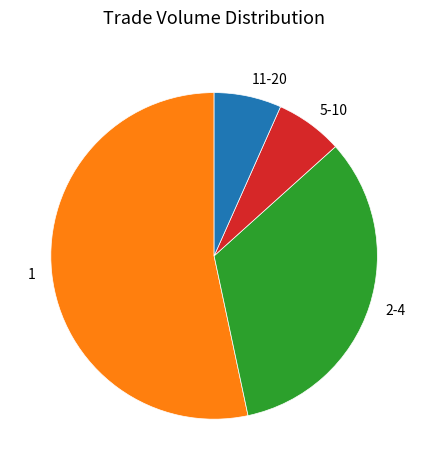

Which category accounts for the majority?

1